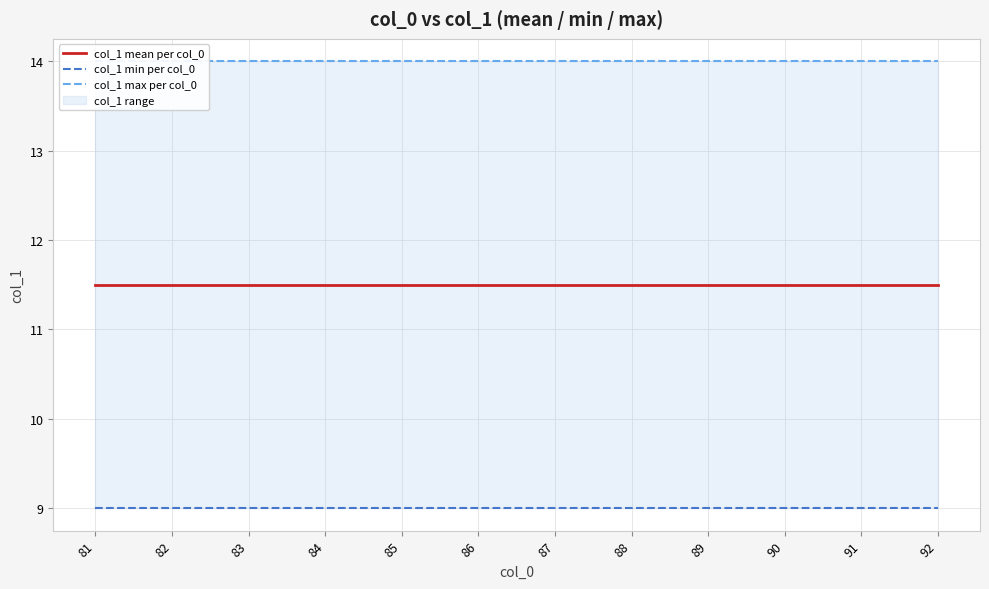

What is the difference between the highest and lowest values at 90?

5.0